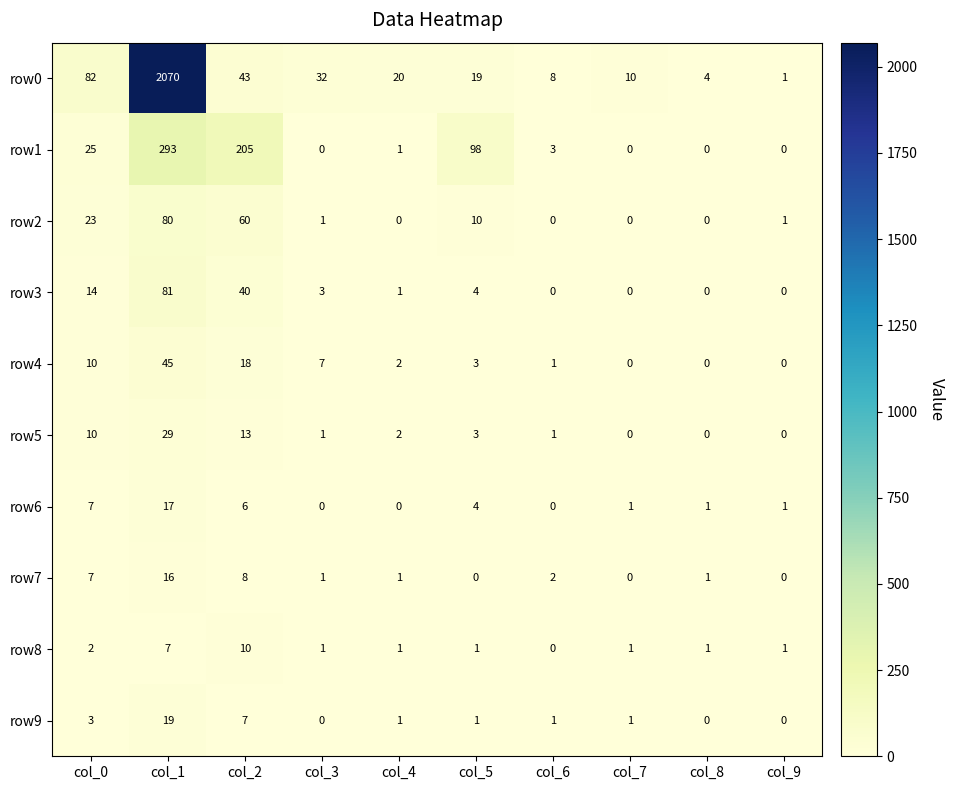

Rank the categories by row0 value from lowest to highest.

col_9, col_8, col_6, col_7, col_5, col_4, col_3, col_2, col_0, col_1